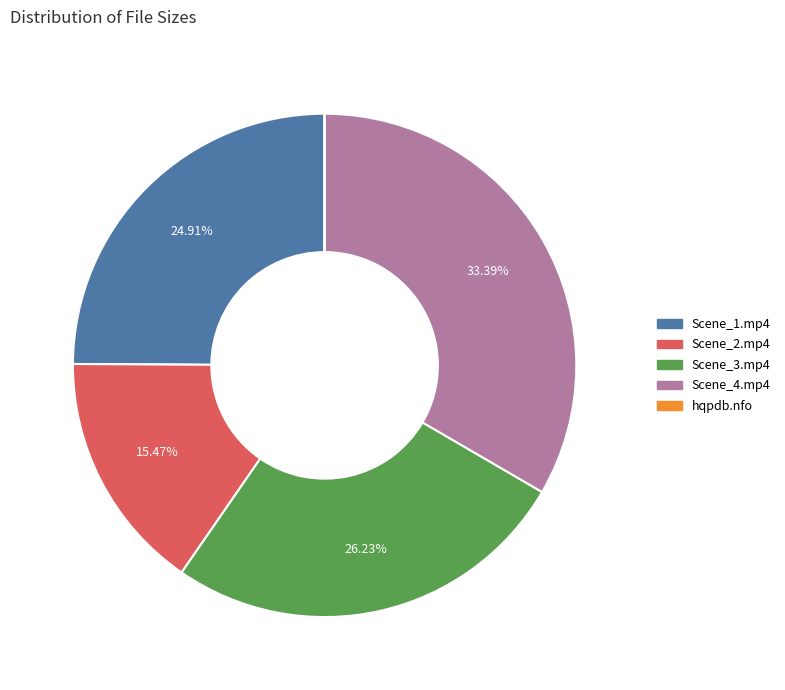

Is there any slice that represents more than half of the pie?

No